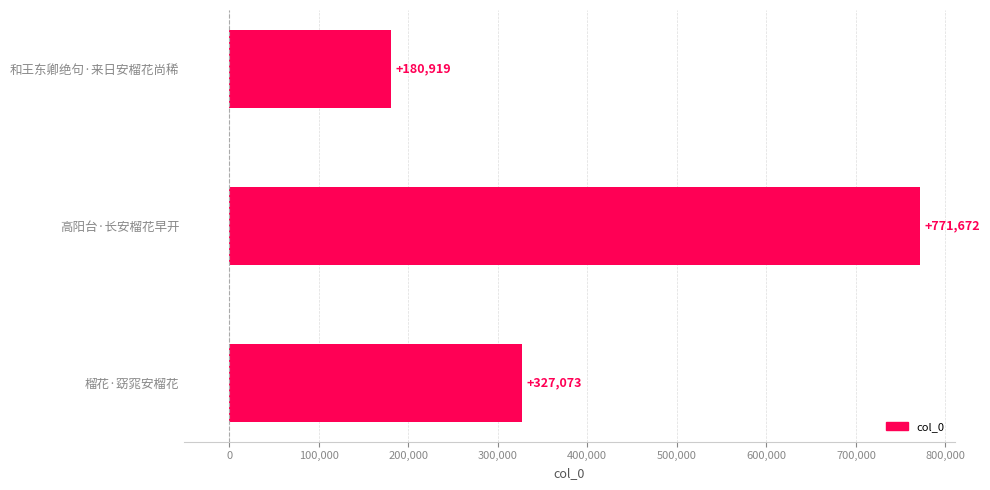

Rank the categories by value from lowest to highest.

和王东卿绝句·来日安榴花尚稀, 榴花·窈窕安榴花, 高阳台·长安榴花早开